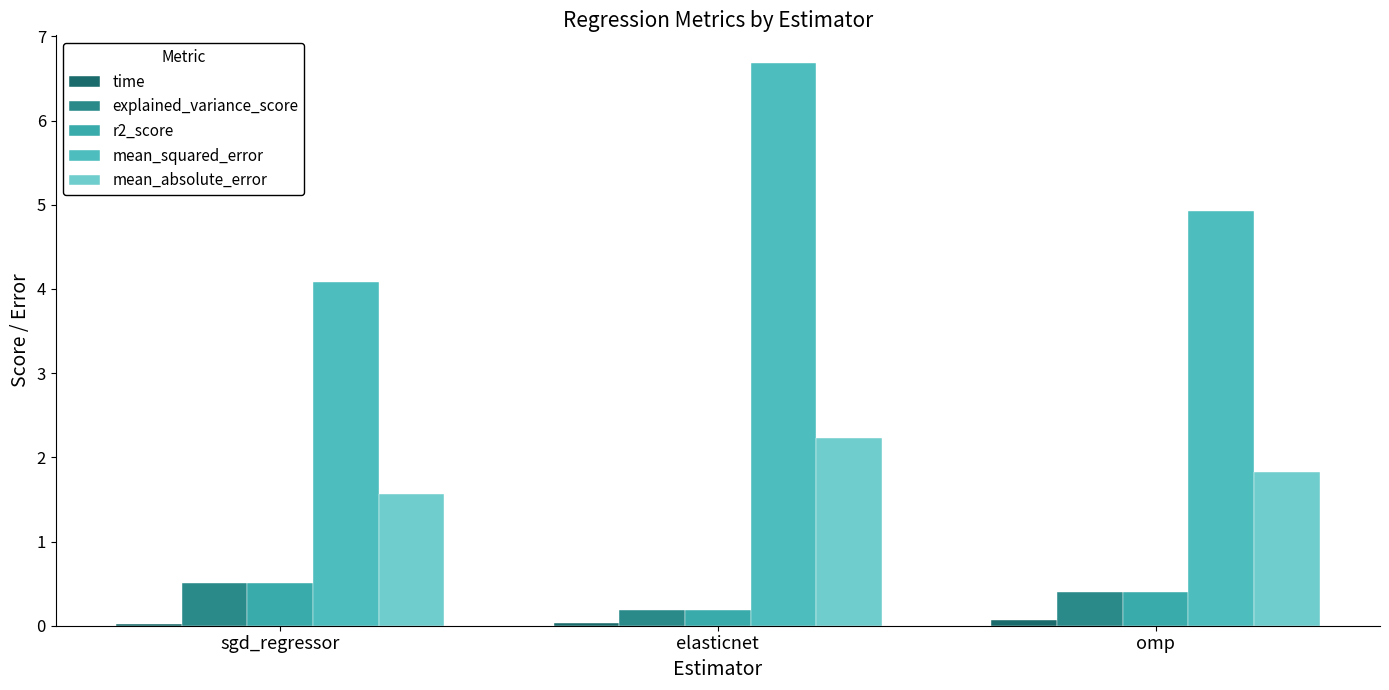

How many data points does each series have?

3